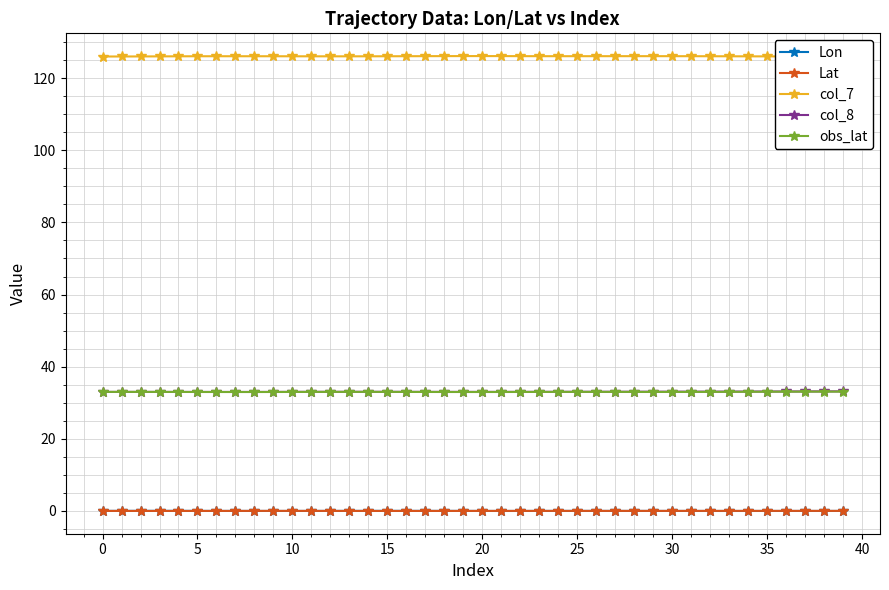

At how many categories does at least one series exceed 24?

40